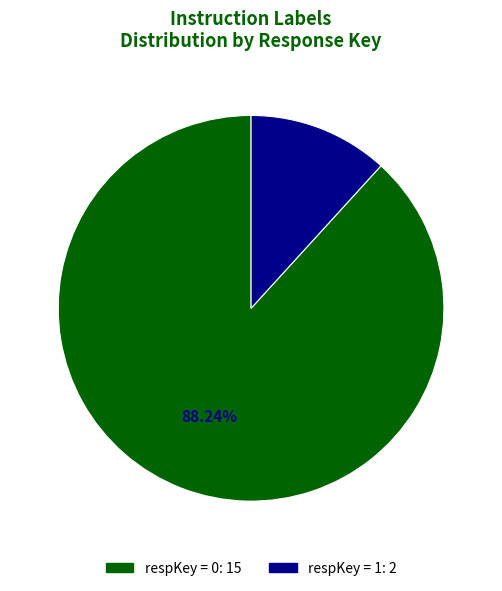

Does any single category account for the majority?

Yes